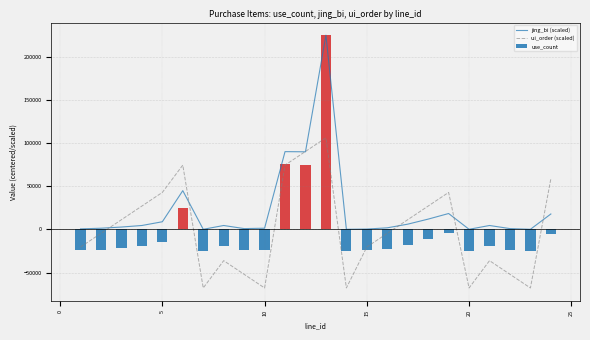

What is the maximum value for jing_bi (scaled)?

224979.2